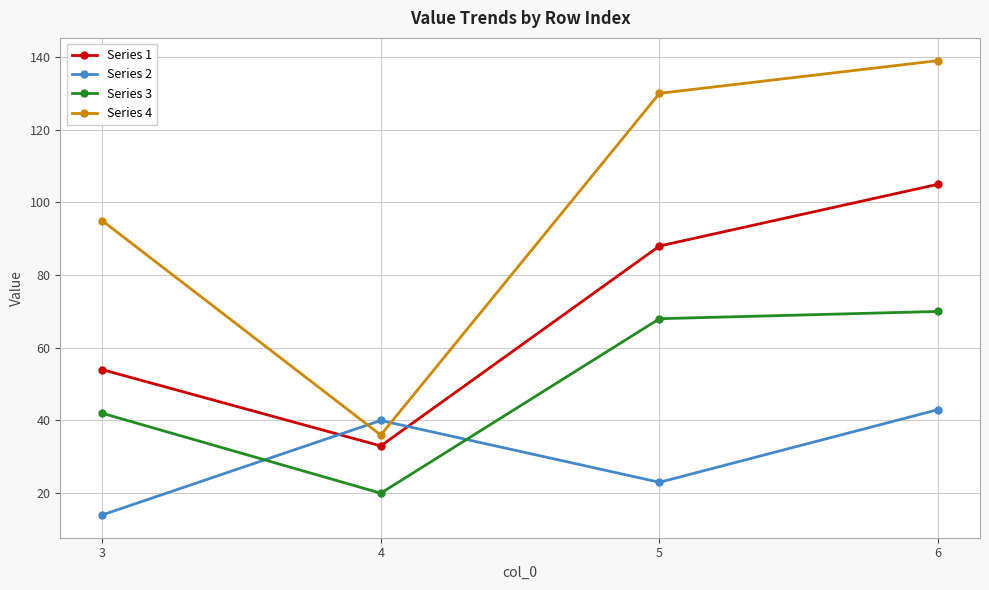

Which series ends up on top after the final intersection of Series 2 and Series 3?

Series 3